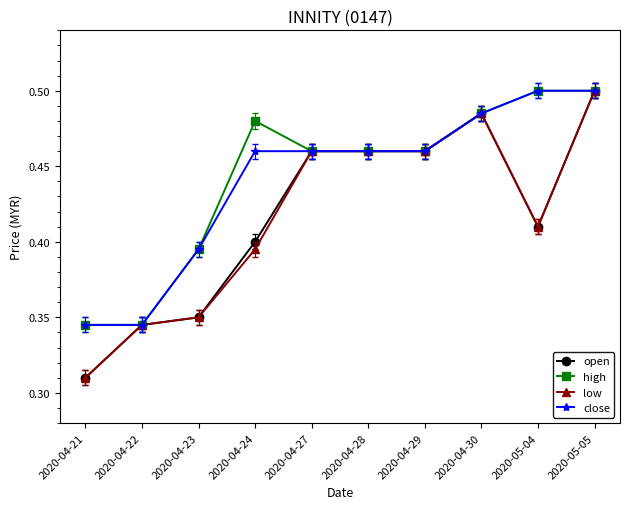

At which category is the sum across all series the highest?

2020-05-05